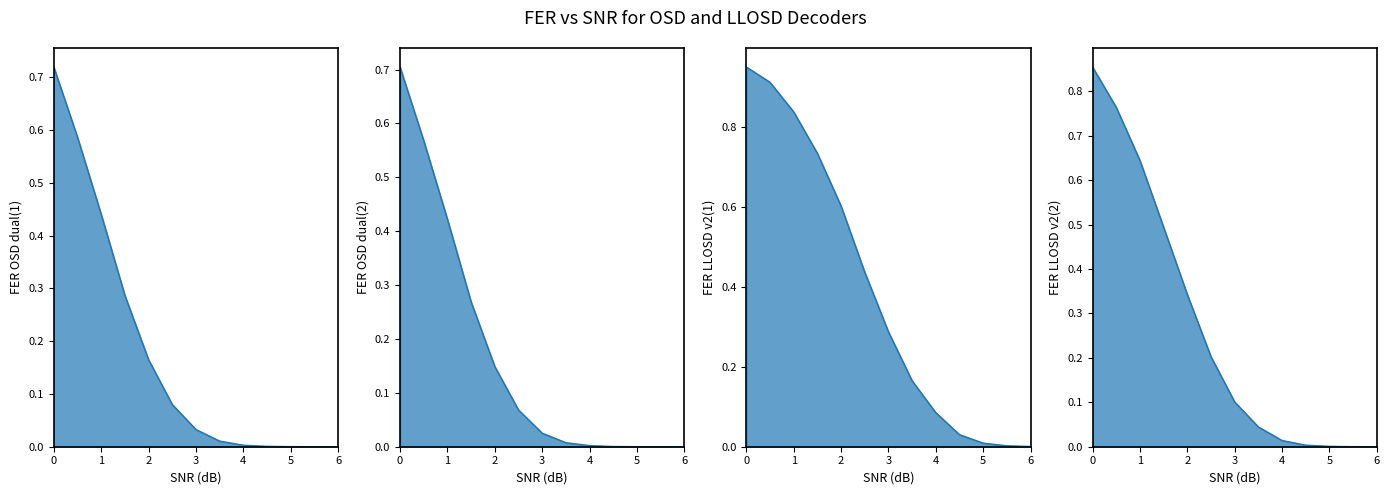

Count the number of categories in the chart.

13